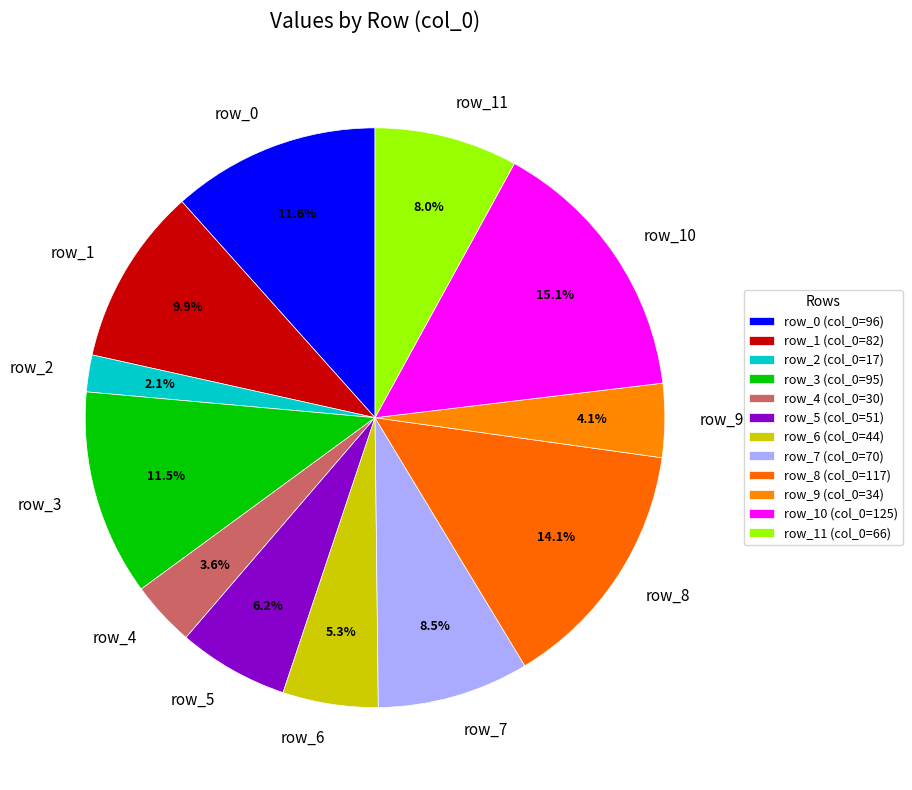

Which slice is the largest?

row_10